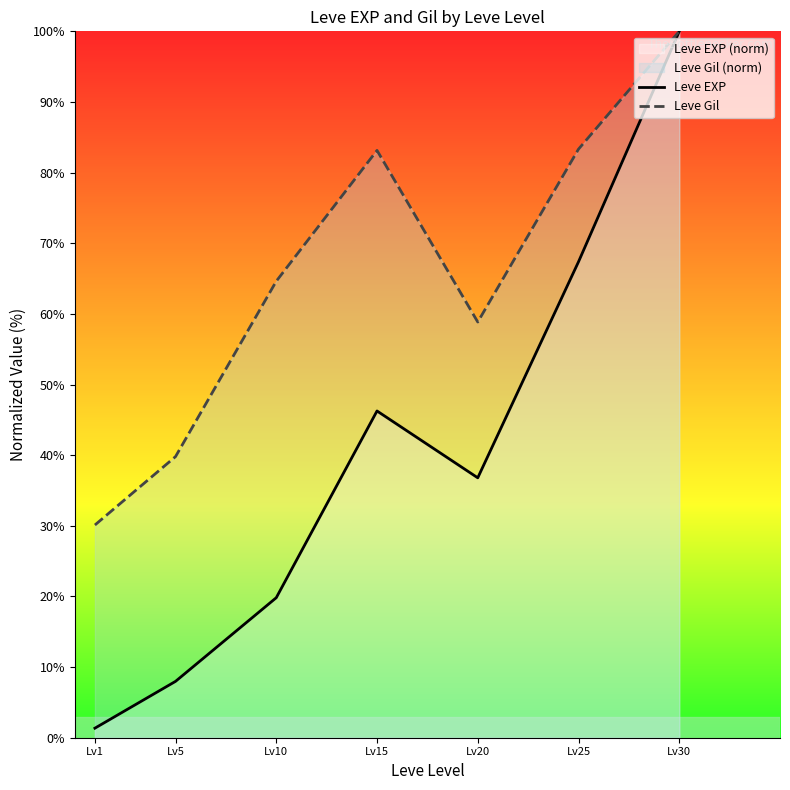

What is the minimum value for Leve EXP?

1.4